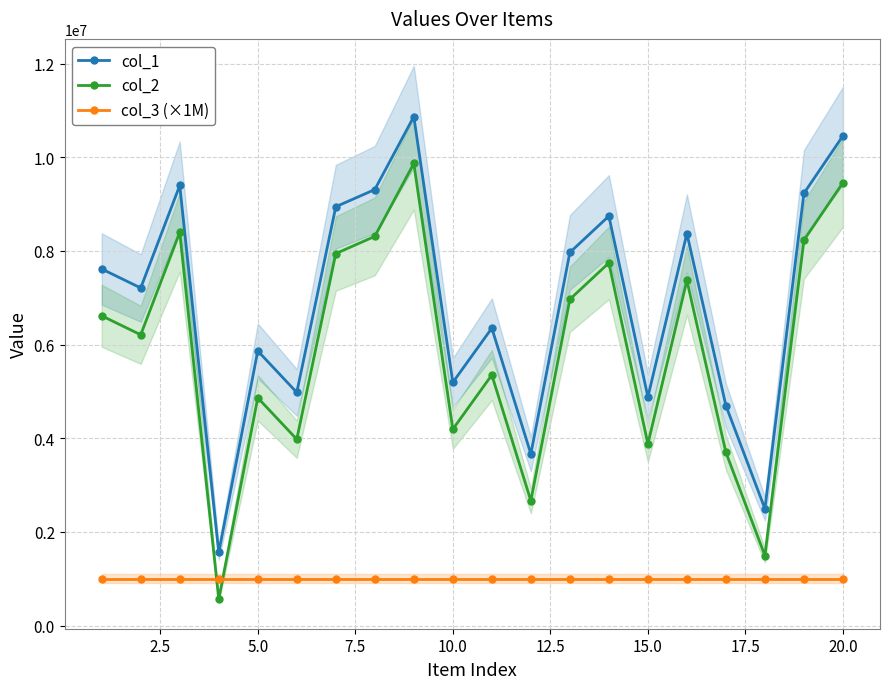

True or false: col_2 and col_1 cross at least once.

False